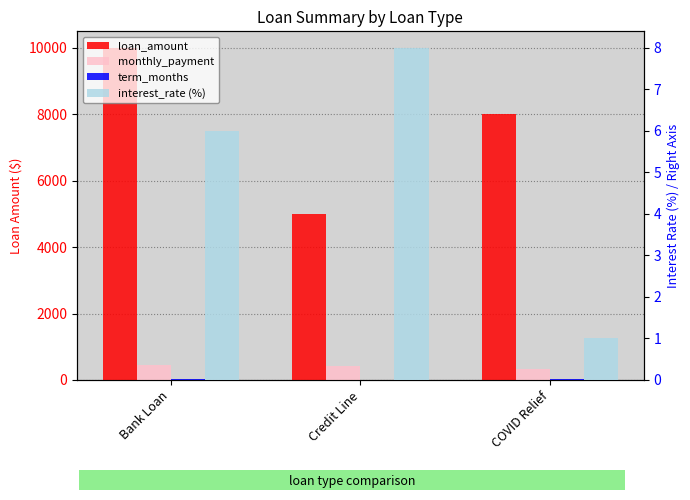

What is the label of the 2nd bar from the right?

Credit Line